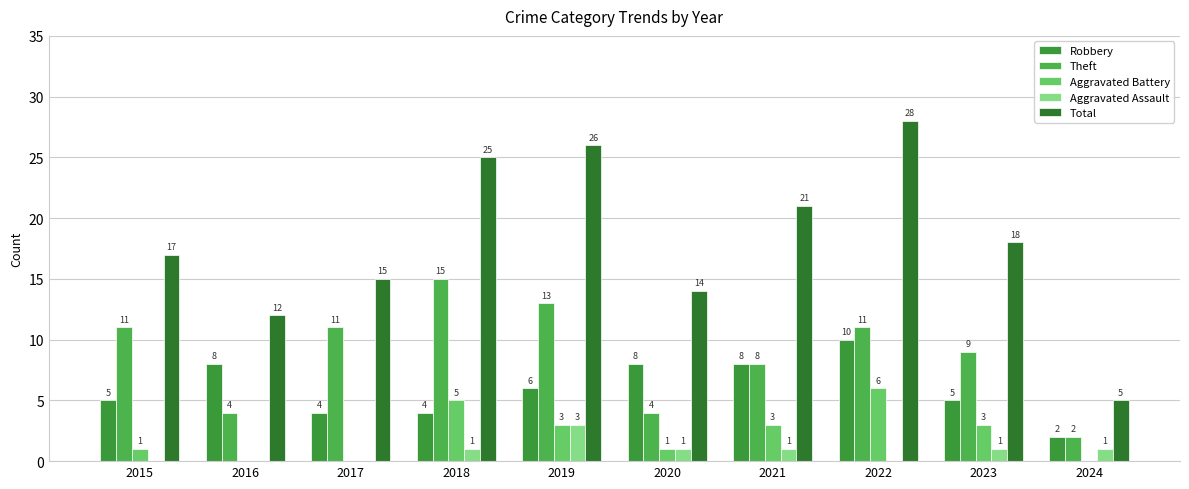

The Theft series shows 15 at 2018. True or false?

True